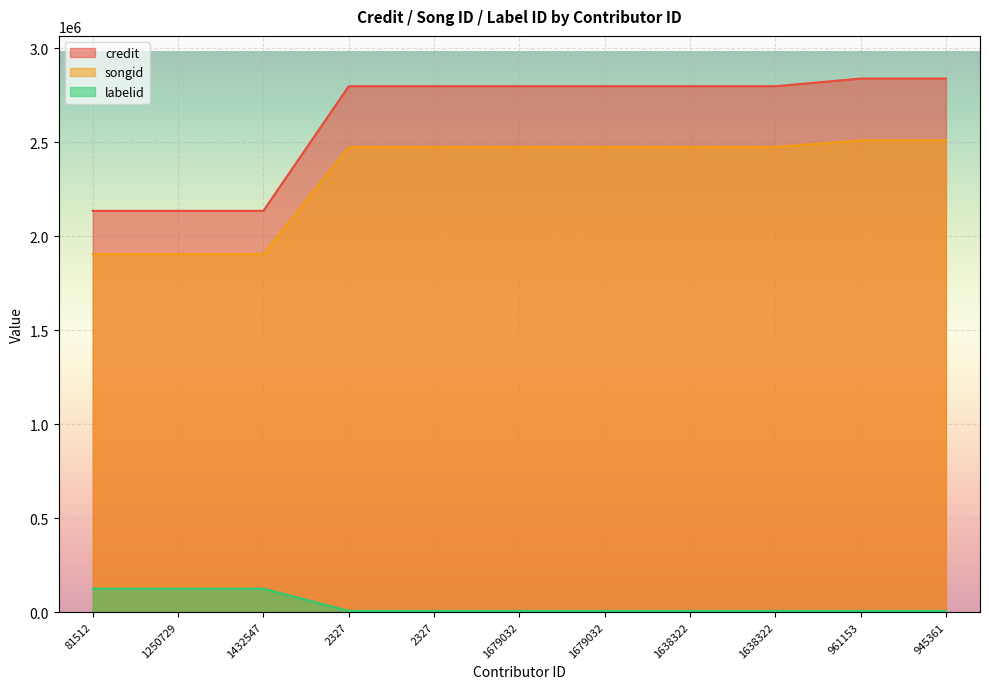

How many values in the songid series are below 2473655?

3